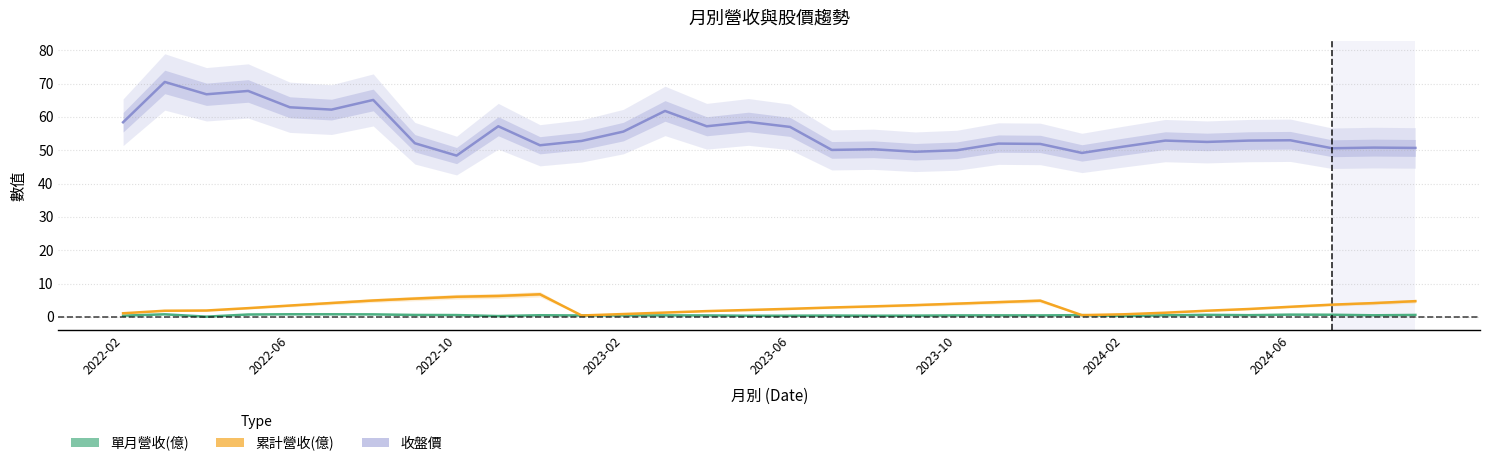

Is it true that 收盤價 equals 51.1 at 2024-02?

True